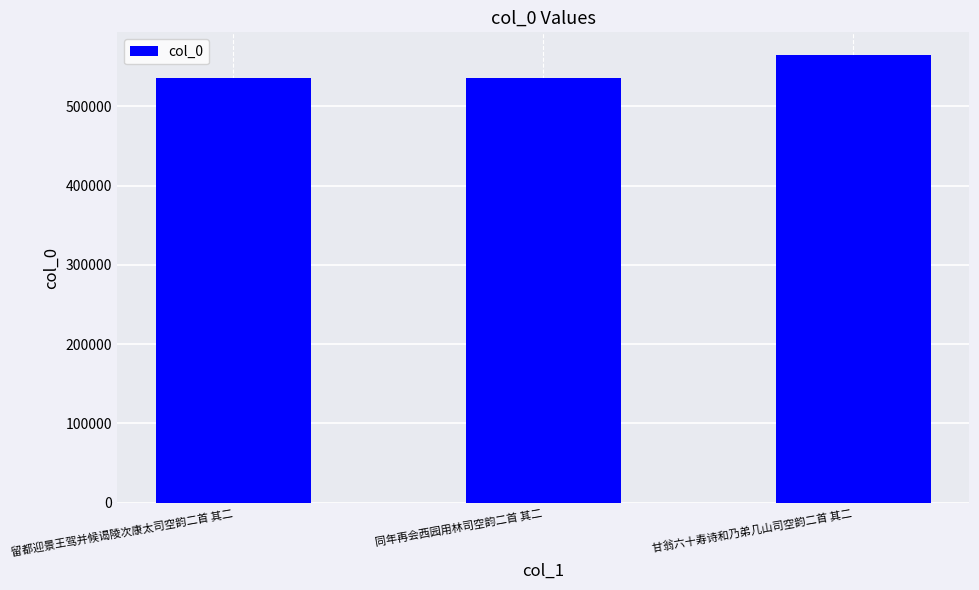

What is the average value?

545065